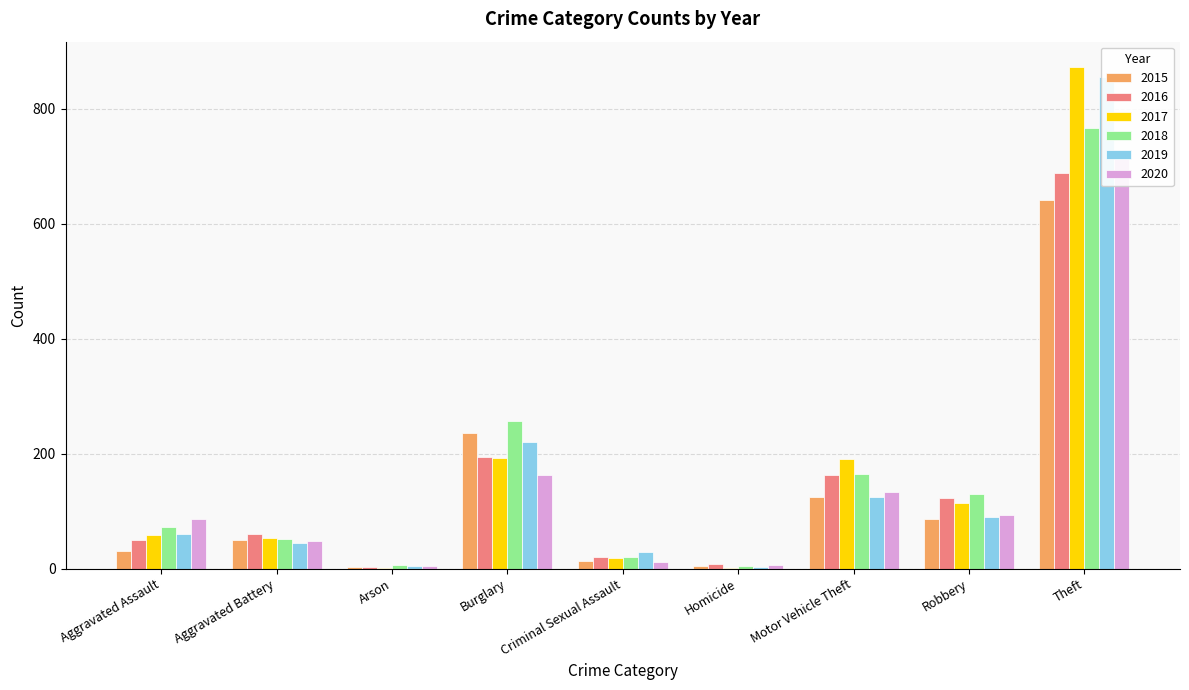

Between Homicide and Robbery, which series saw the biggest shift?

2018